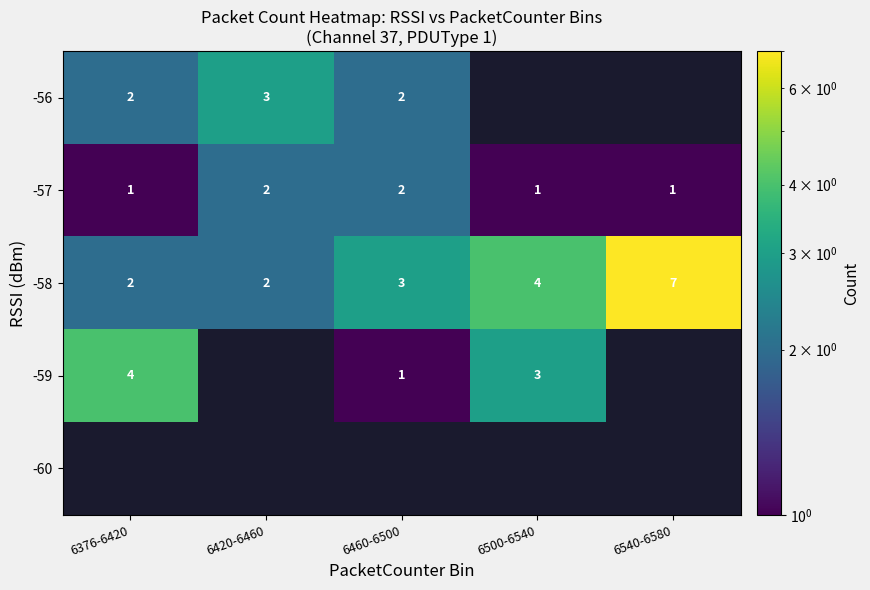

What is the sum of the -57 values at 6500-6540 and 6420-6460?

3